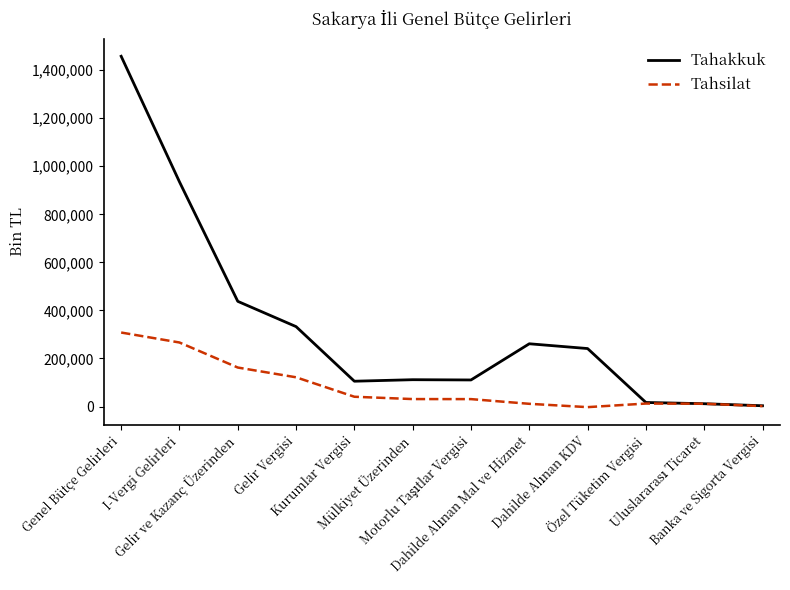

In Tahsilat, how many points are lower than both neighbors (excluding endpoints)?

1